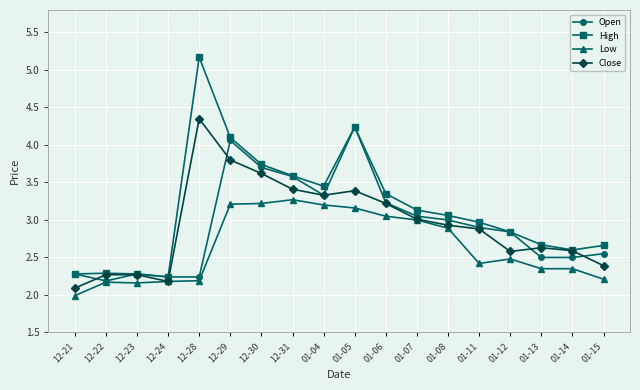

The value of Open at 12-30 is 1.0. True or false?

False